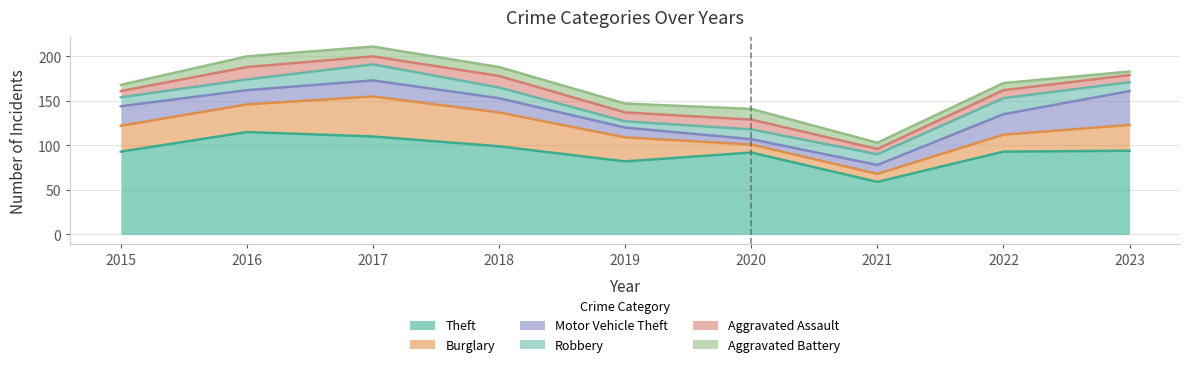

Reading right to left, what are all the values shown in this chart?

Theft: 2023=94	2022=93	2021=59	2020=92	2019=82	2018=99	2017=110	2016=115	2015=93
Burglary: 2023=29	2022=19	2021=9	2020=9	2019=27	2018=38	2017=45	2016=31	2015=29
Motor Vehicle Theft: 2023=38	2022=23	2021=10	2020=6	2019=11	2018=16	2017=18	2016=16	2015=22
Robbery: 2023=10	2022=18	2021=12	2020=11	2019=7	2018=12	2017=18	2016=12	2015=10
Aggravated Assault: 2023=8	2022=9	2021=6	2020=11	2019=10	2018=13	2017=9	2016=14	2015=7
Aggravated Battery: 2023=4	2022=8	2021=7	2020=12	2019=10	2018=10	2017=11	2016=12	2015=7